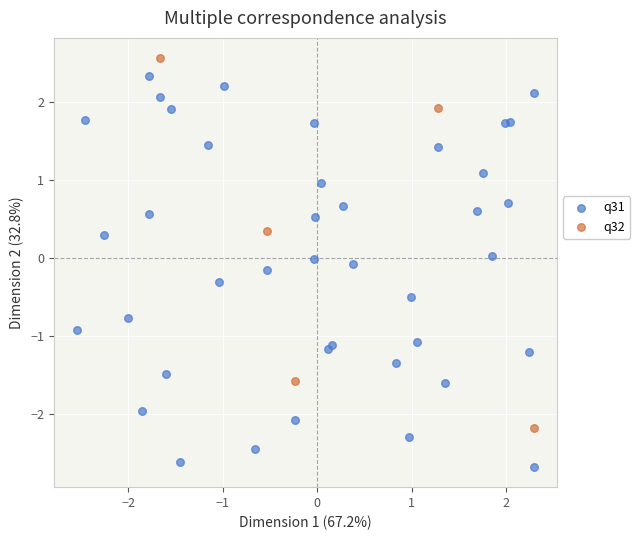

Which series has the largest Y range (max minus min)?

q31